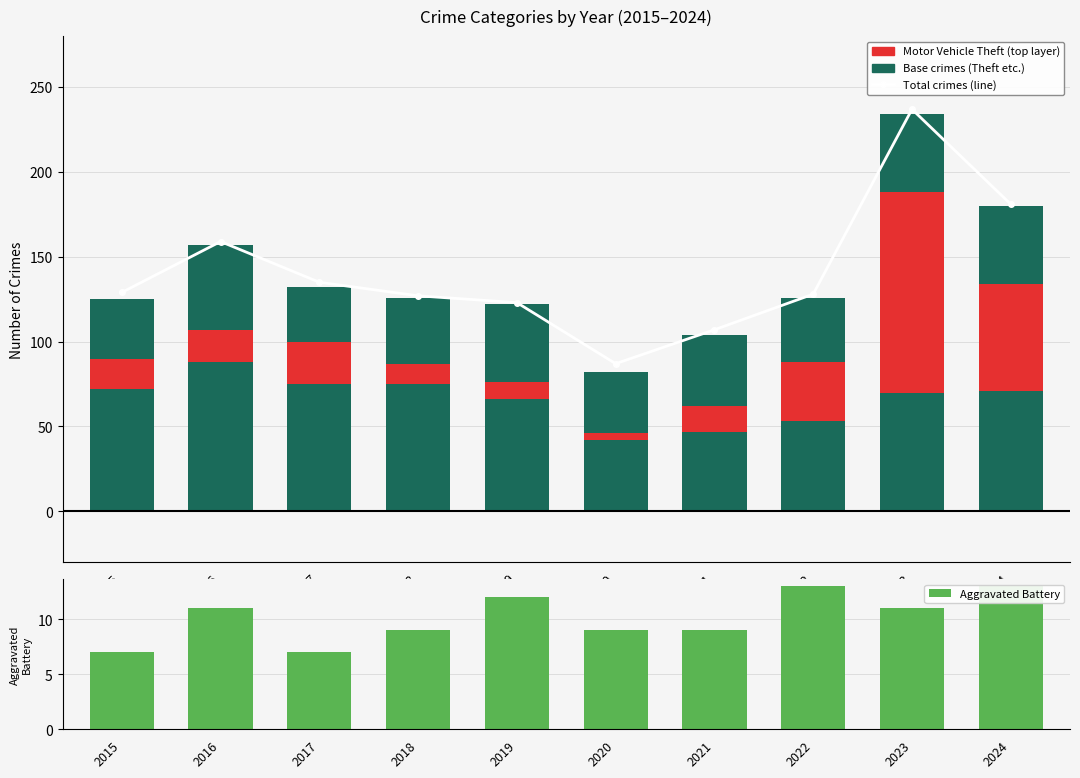

Is the value of water available for irrigation use  a at 2022 greater than the value of Aggravated Battery at 2020?

Yes